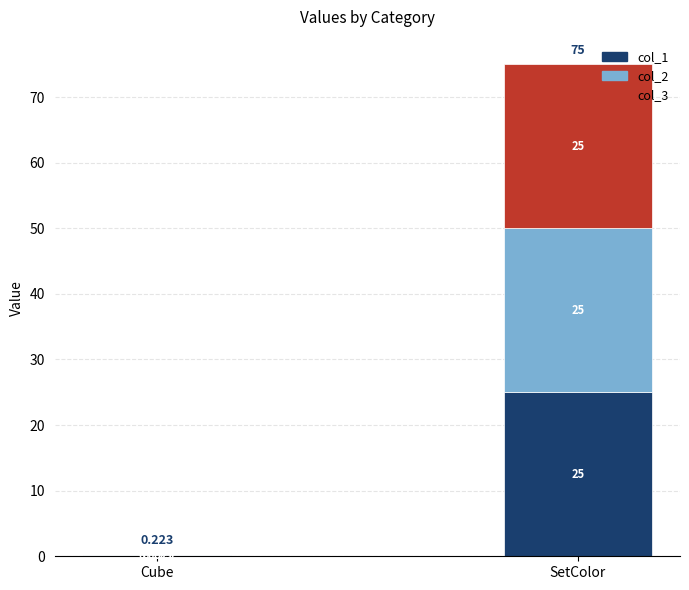

Are the bars horizontal?

No